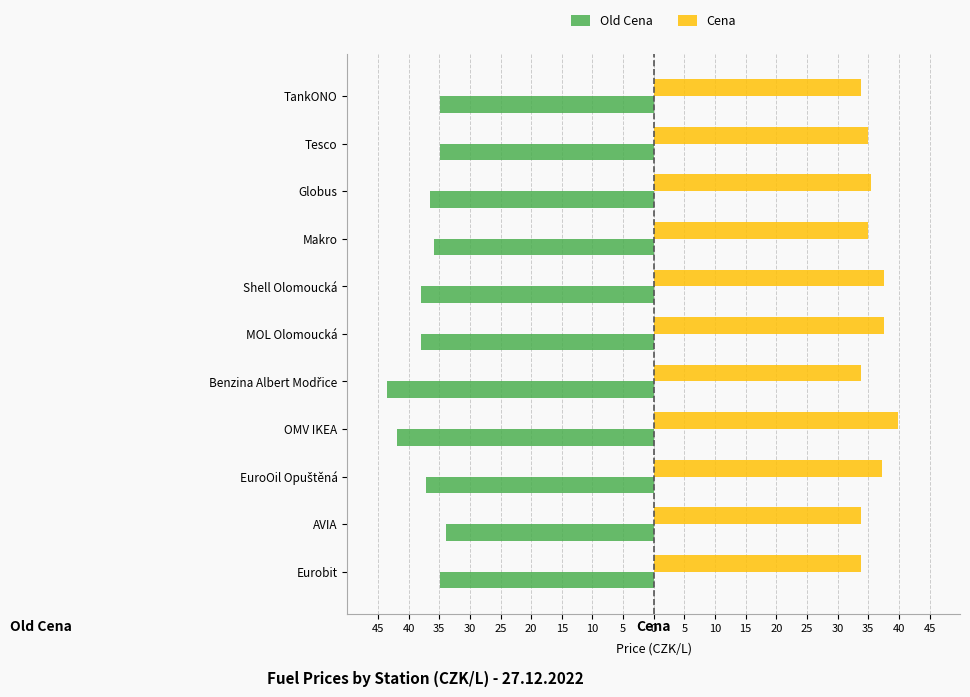

What are all the series names shown in the legend?

Old Cena, Cena